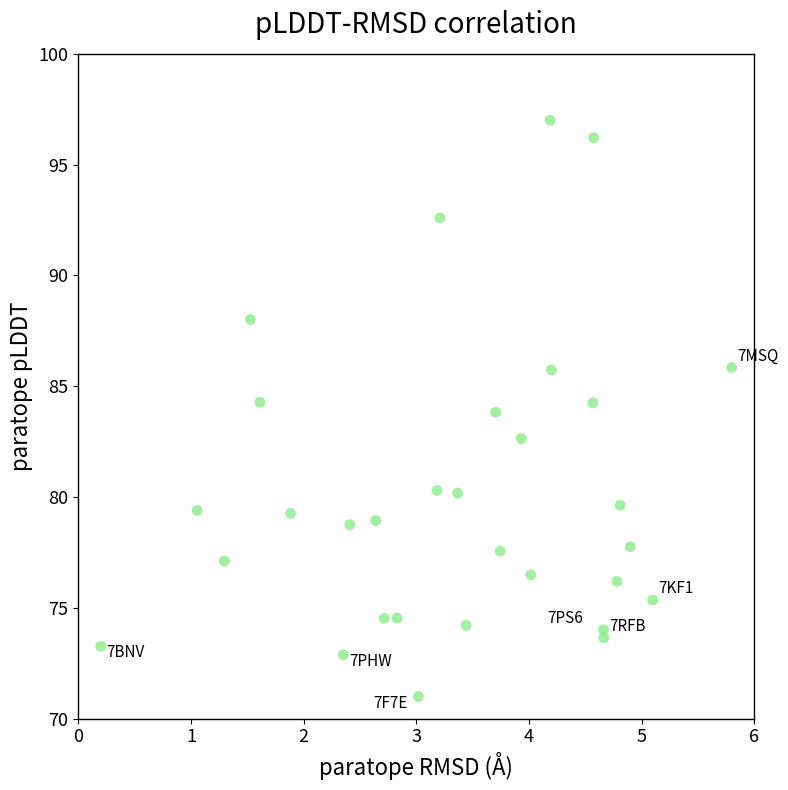

What is the range of X values (max minus min)?

5.6